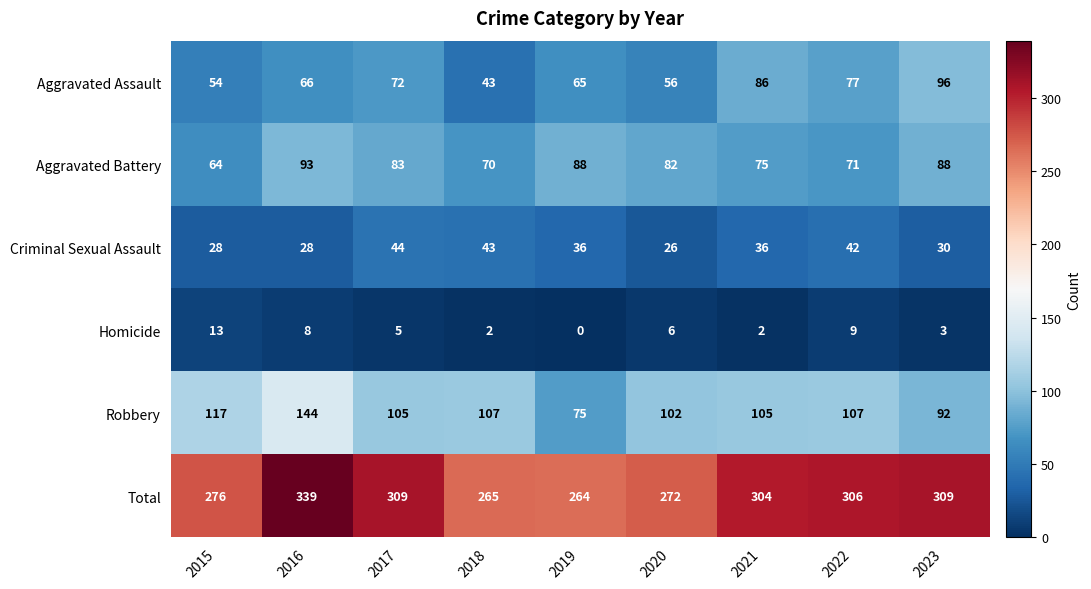

At which label is Aggravated Assault closest to 69?

2016